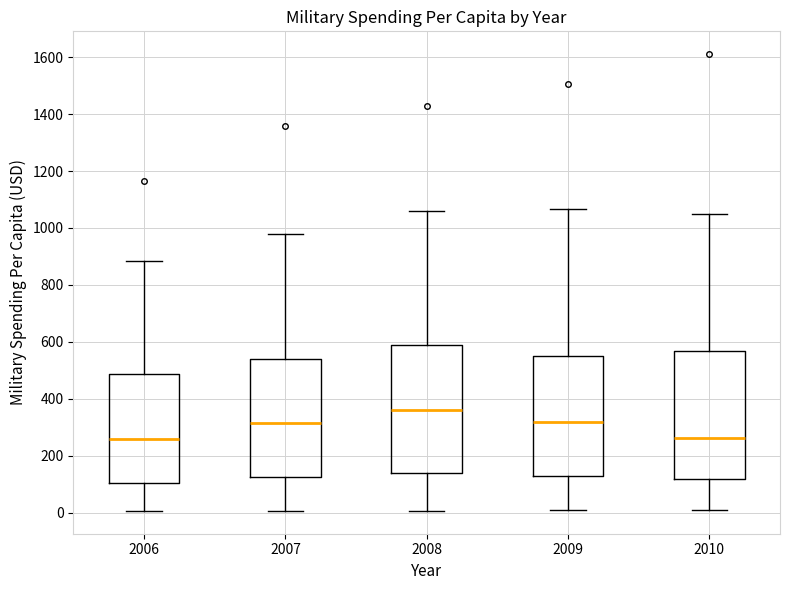

Reading left to right, transcribe this box plot: for each box, give where its median line is, the range the box spans, and where its two whiskers end, as read against the y-axis. The values are not printed on the chart, so give them approximately, as read against the axis.

2006: median 260, box 100 to 480, whiskers 0 to 880
2007: median 320, box 120 to 540, whiskers 0 to 980
2008: median 360, box 140 to 580, whiskers 0 to 1060
2009: median 320, box 120 to 540, whiskers 0 to 1060
2010: median 260, box 120 to 560, whiskers 0 to 1040